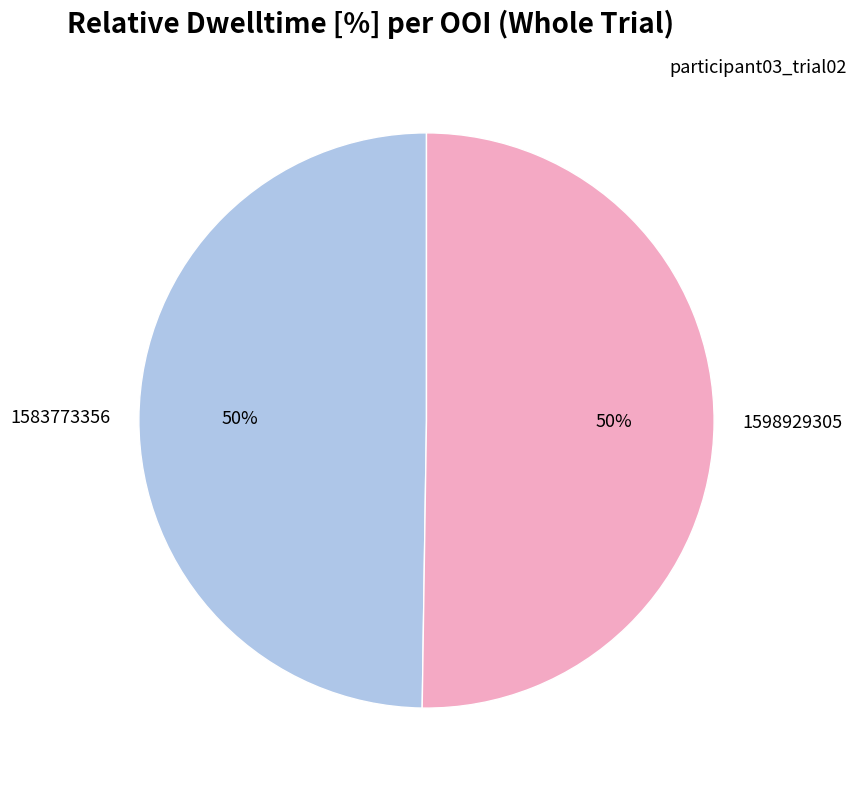

To the nearest percent, what portion does 1583773356 represent?

50%